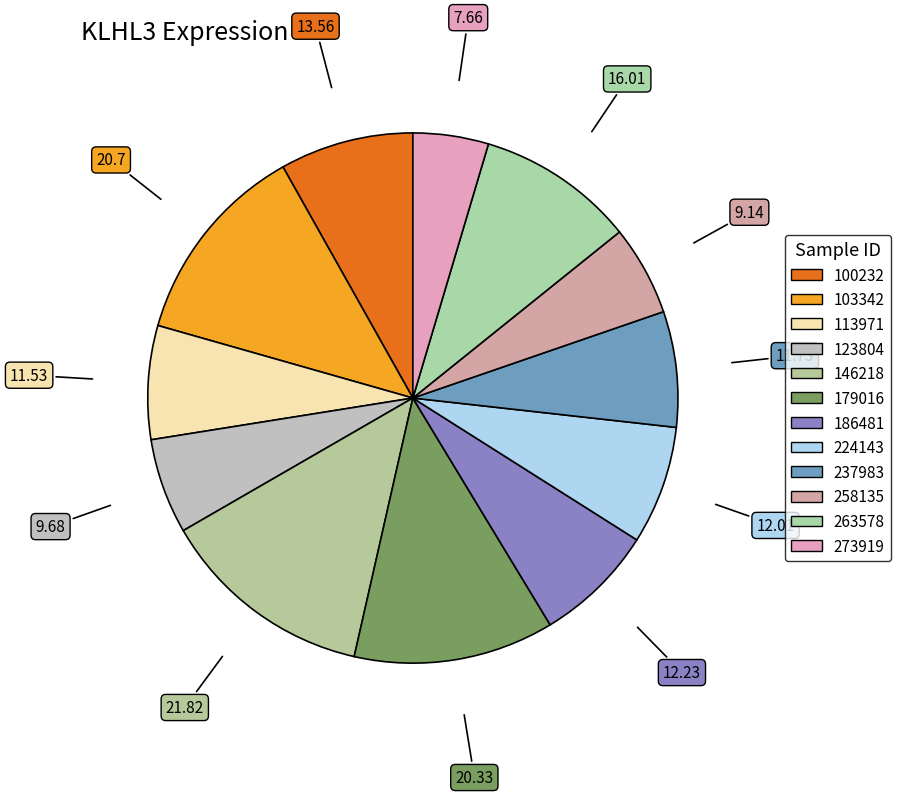

What portion of the pie excludes 273919?

95.4%